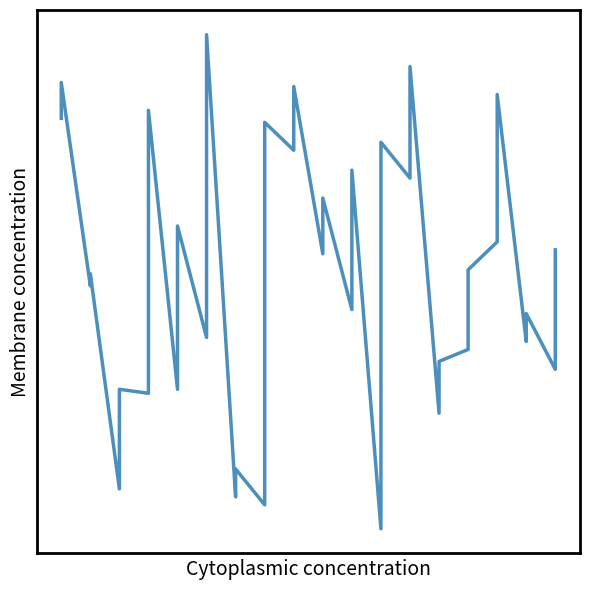

What is the difference between the second highest and minimum values?

116